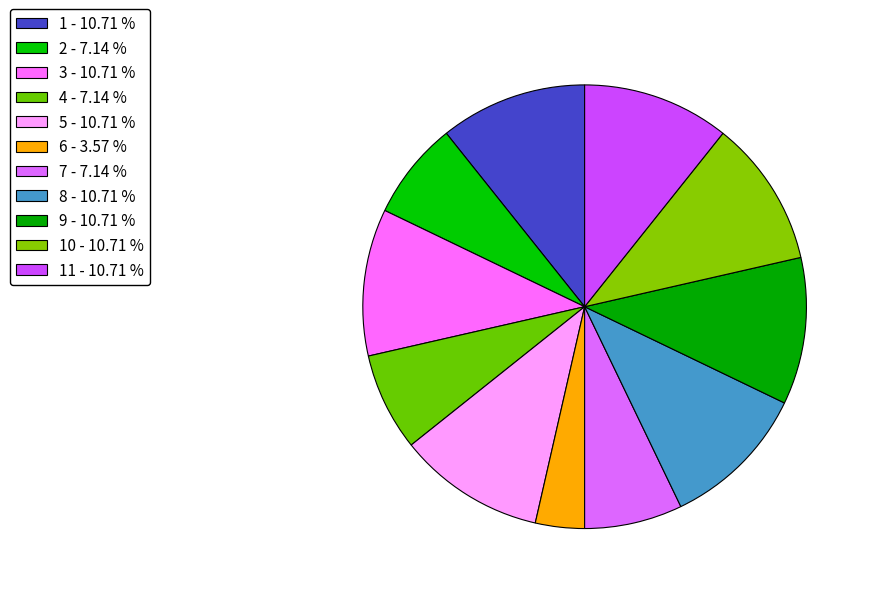

How many slices are in this pie chart?

11